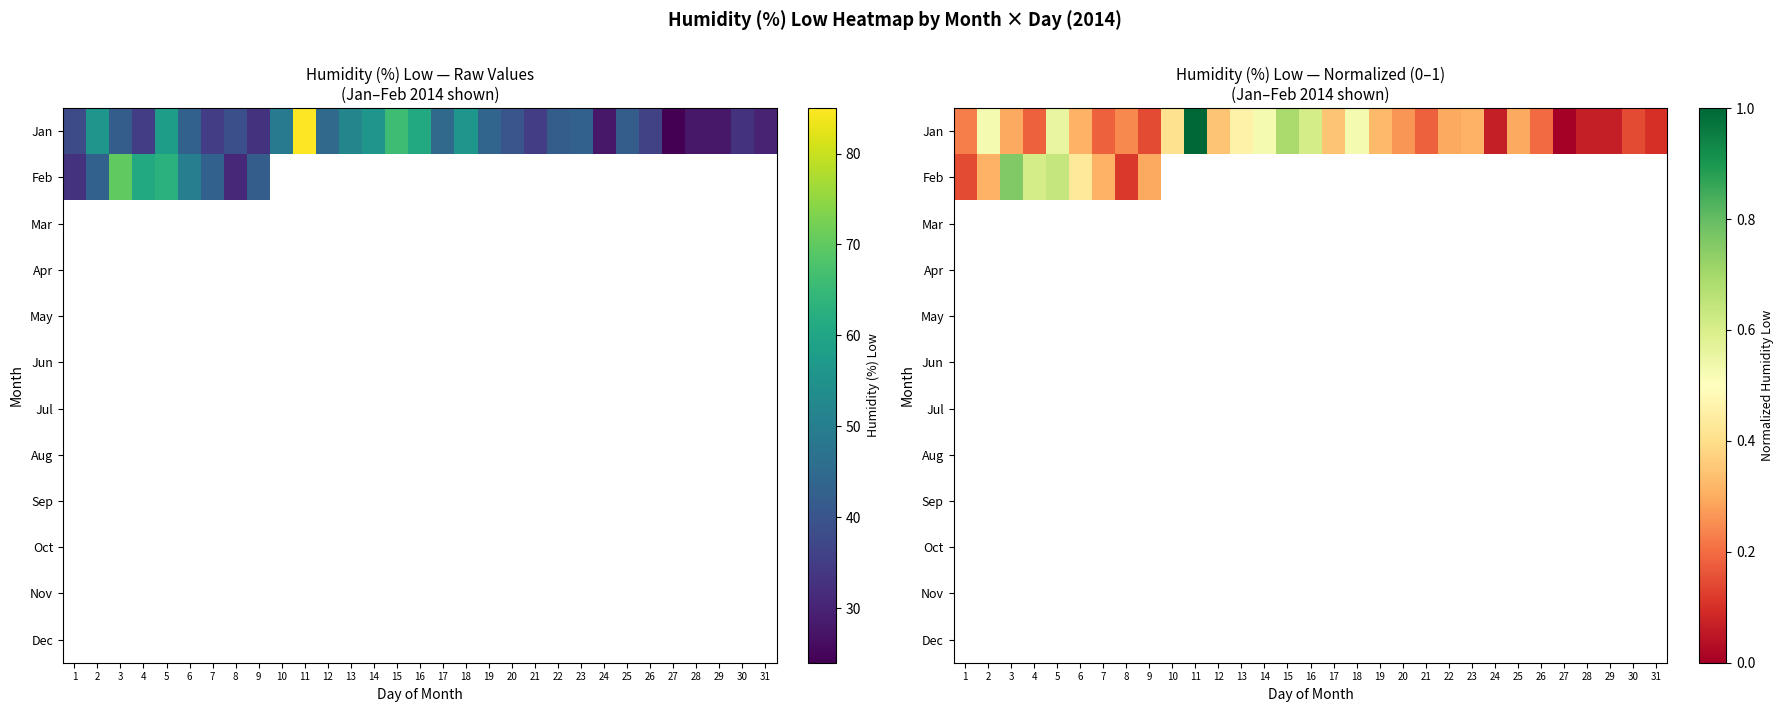

Between 28 and 21, which is larger?

21